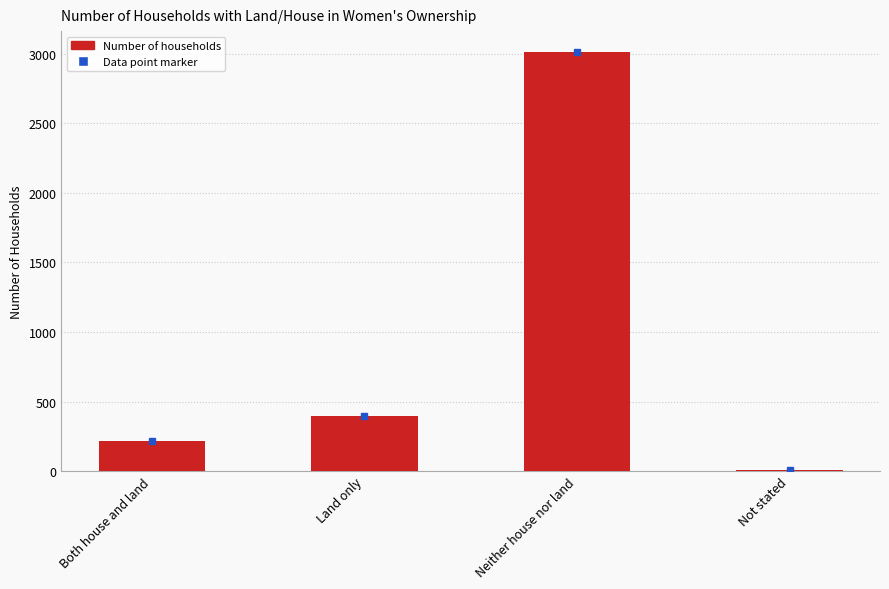

Approximately how many times larger is the value at Neither house nor land compared to Both house and land?

13.9